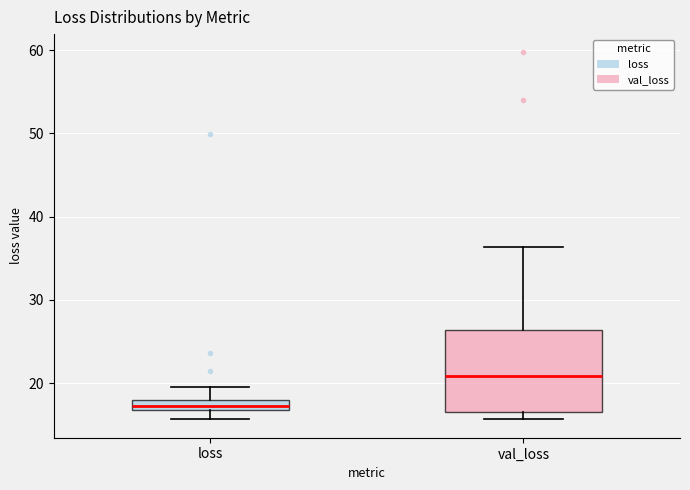

Which box has the lowest median line?

loss